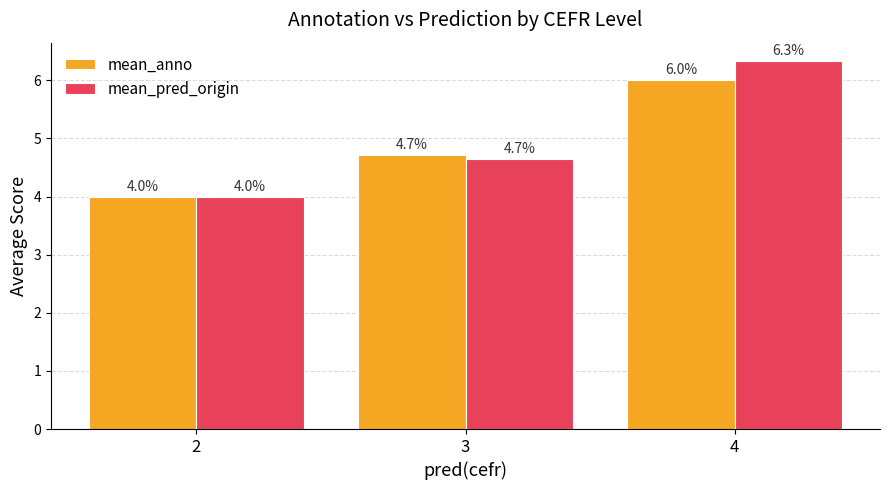

Rank the series by their average value, from highest to lowest.

mean_pred_origin, mean_anno